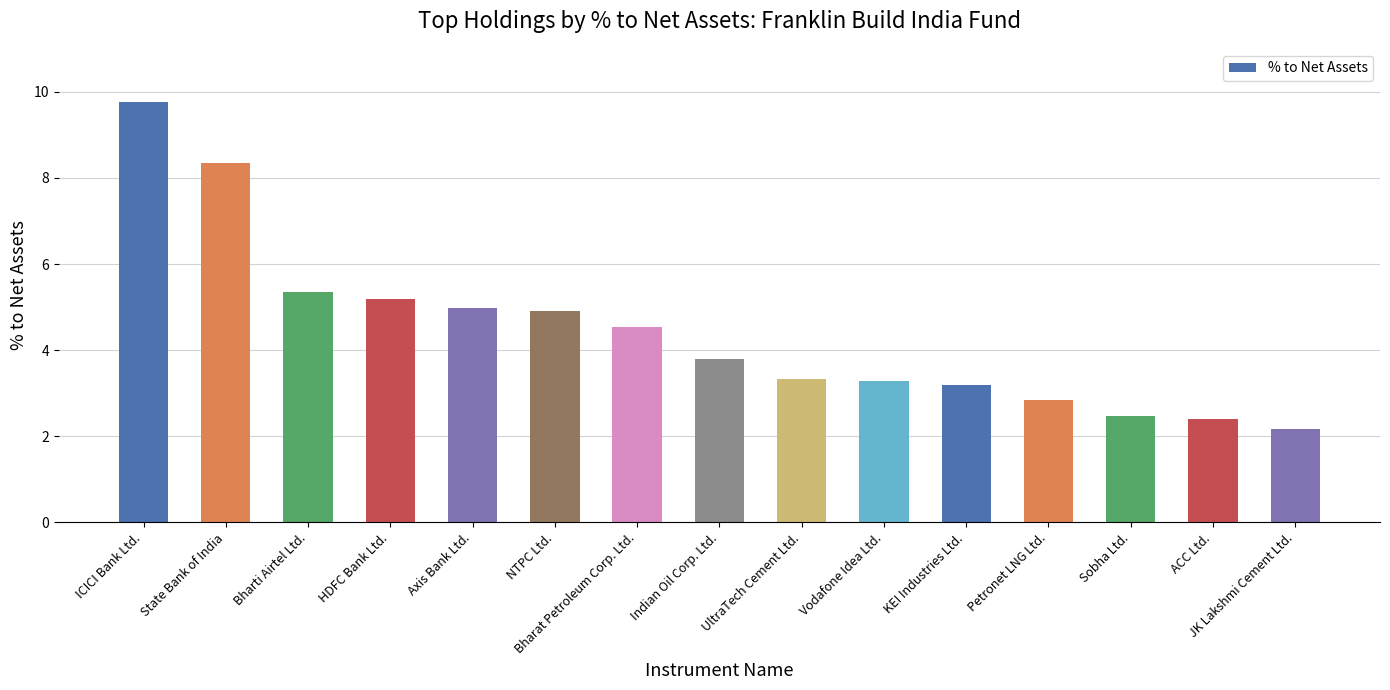

The value at NTPC Ltd. is 1.5. True or false?

False